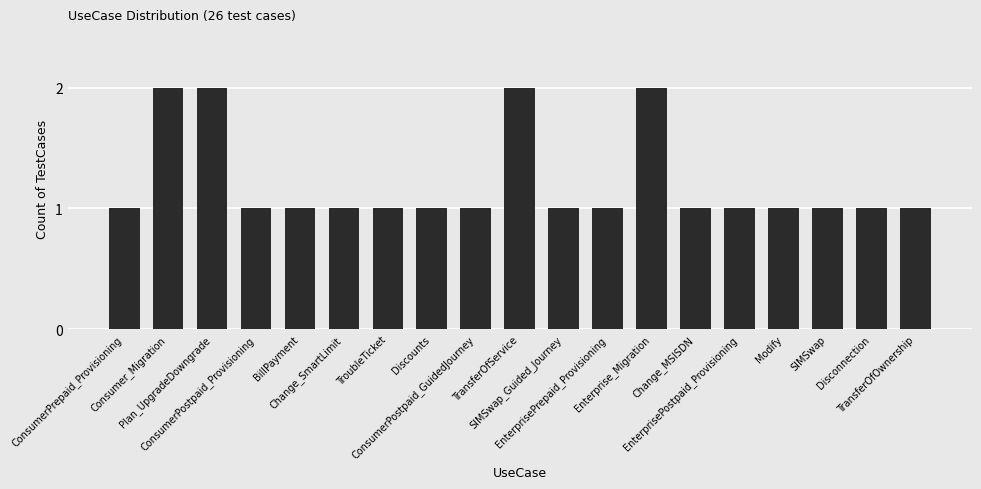

What is the value of the 12th bar from the left?

1